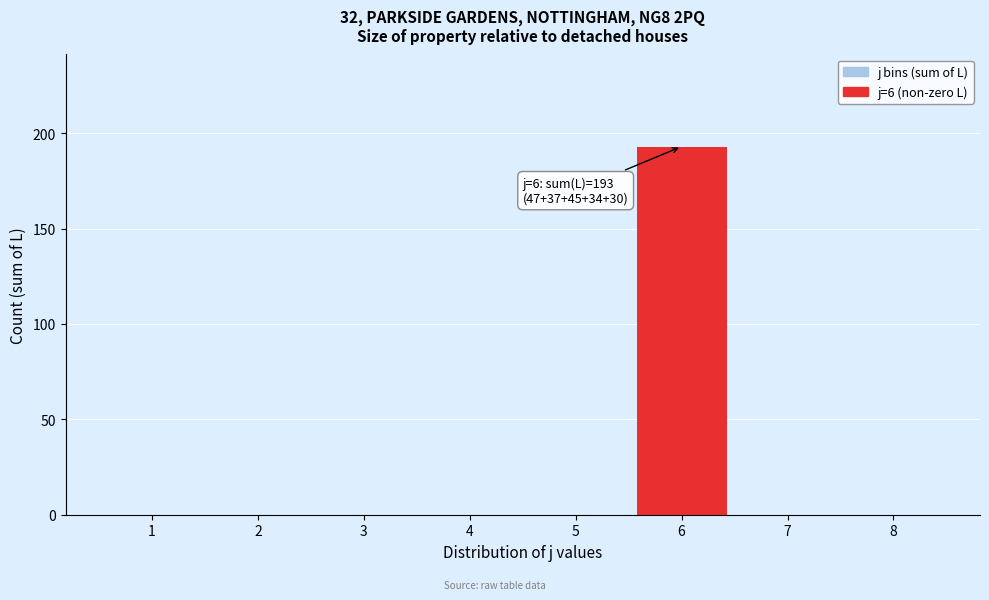

Which category has the highest value across all series?

6